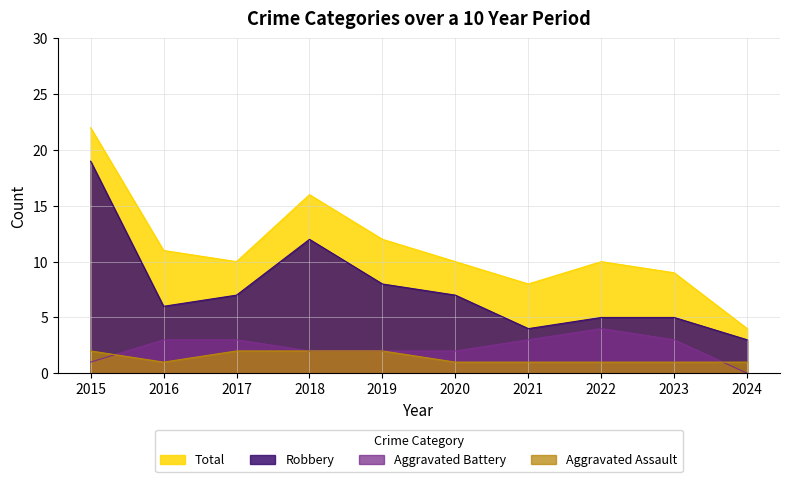

The value of Aggravated Battery at 2022 is 4. True or false?

True